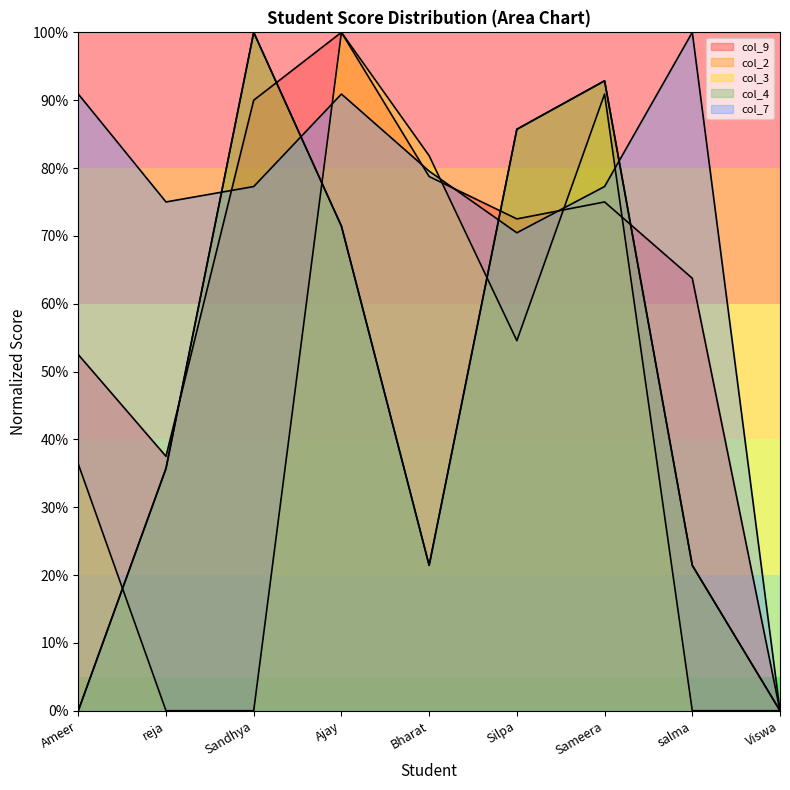

At which category does col_4 reach its first local peak?

Sandhya